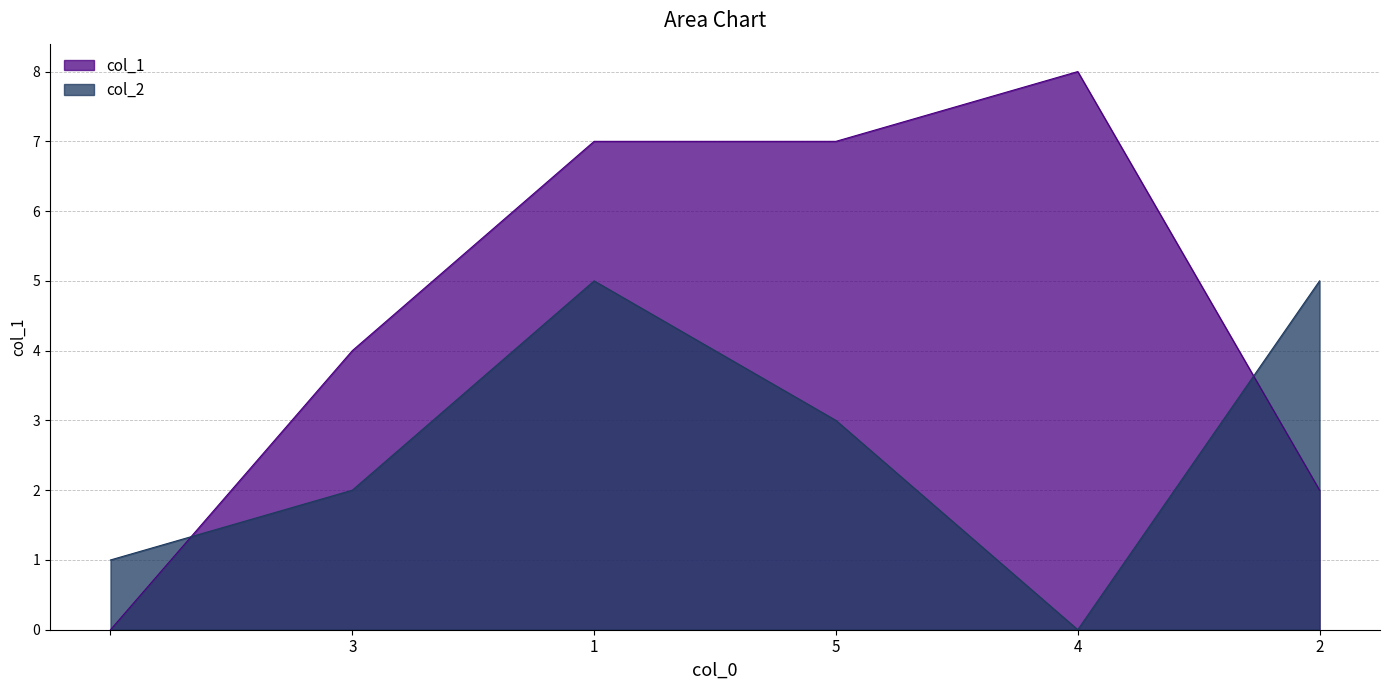

At which label does col_1 first exceed 7?

4